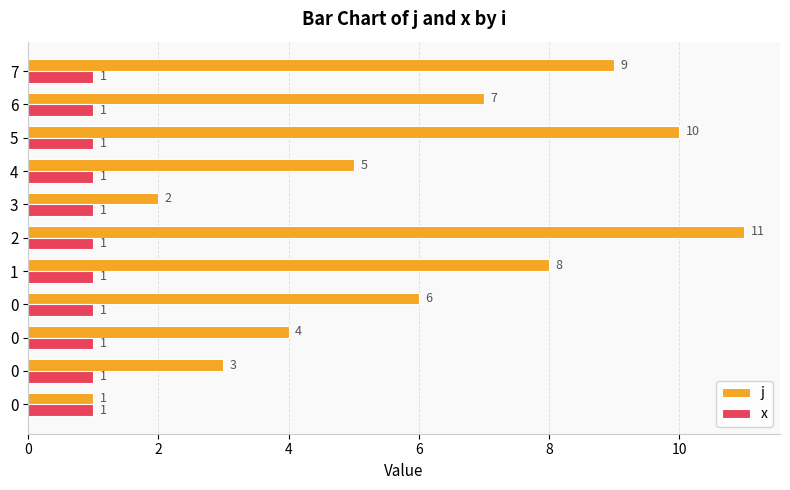

Count the number of categories in the chart.

11